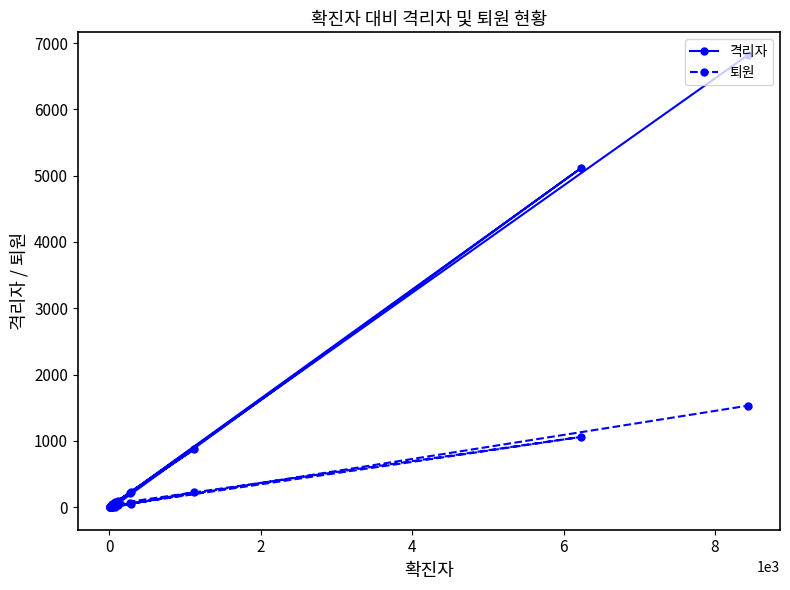

Between 4 and 8, which series saw the biggest shift?

격리자